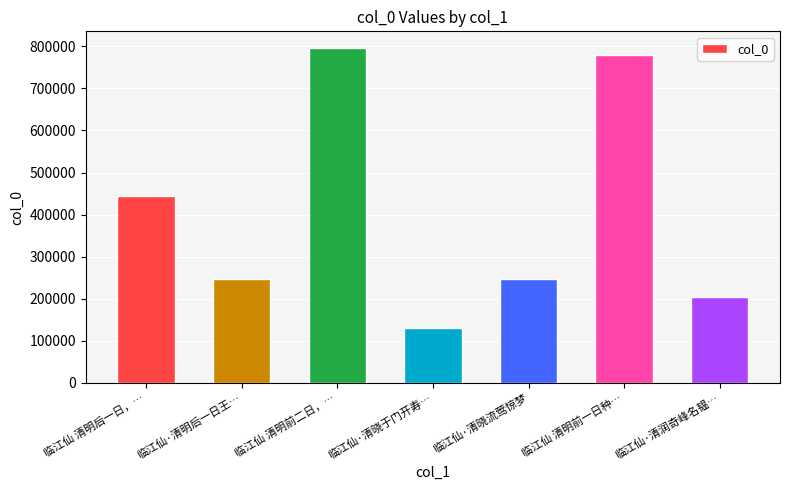

True or false: the data shows 795925 at 临江仙 清明前二日，….

True